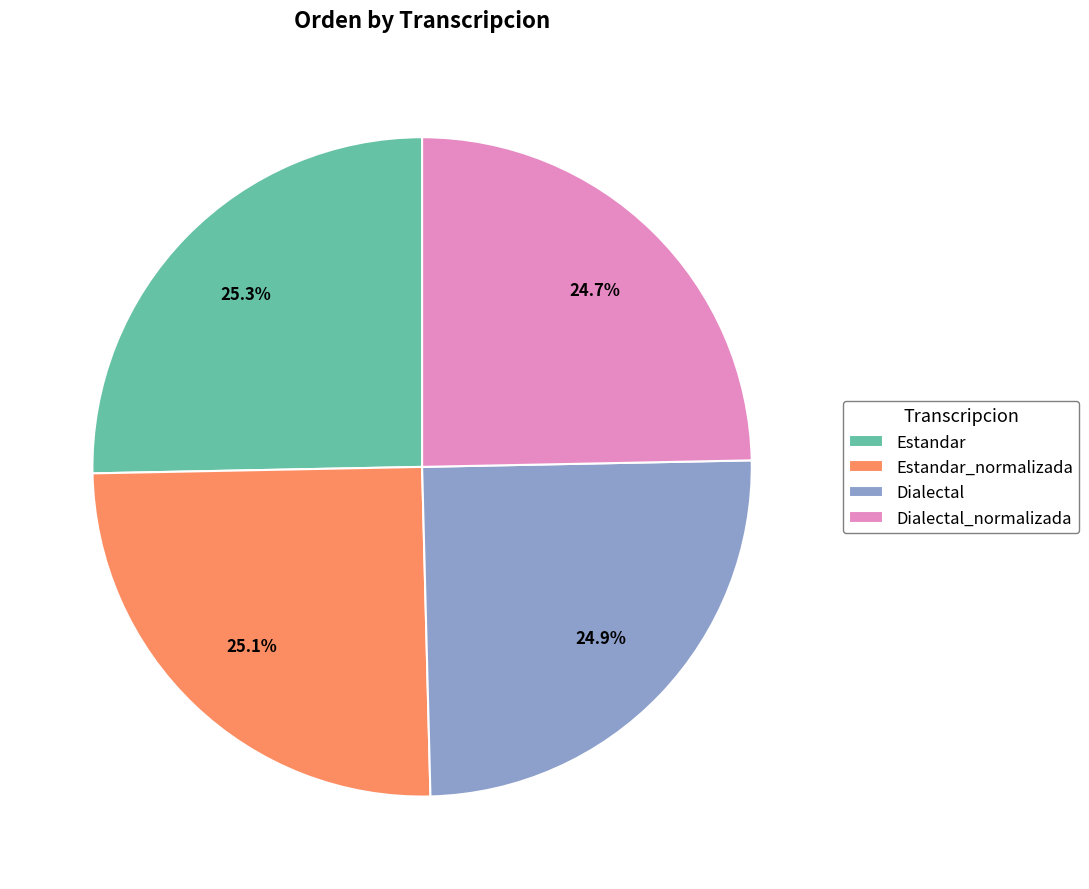

What is the ratio of the value at Estandar to the value at Estandar_normalizada?

1.0